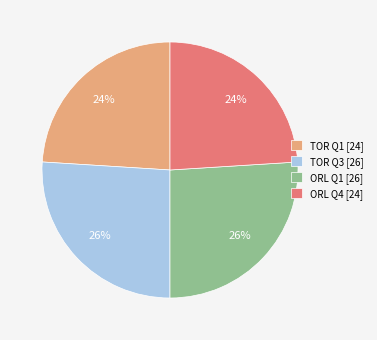

What percentage is the ORL Q4 [24] slice, to the nearest percent?

24%